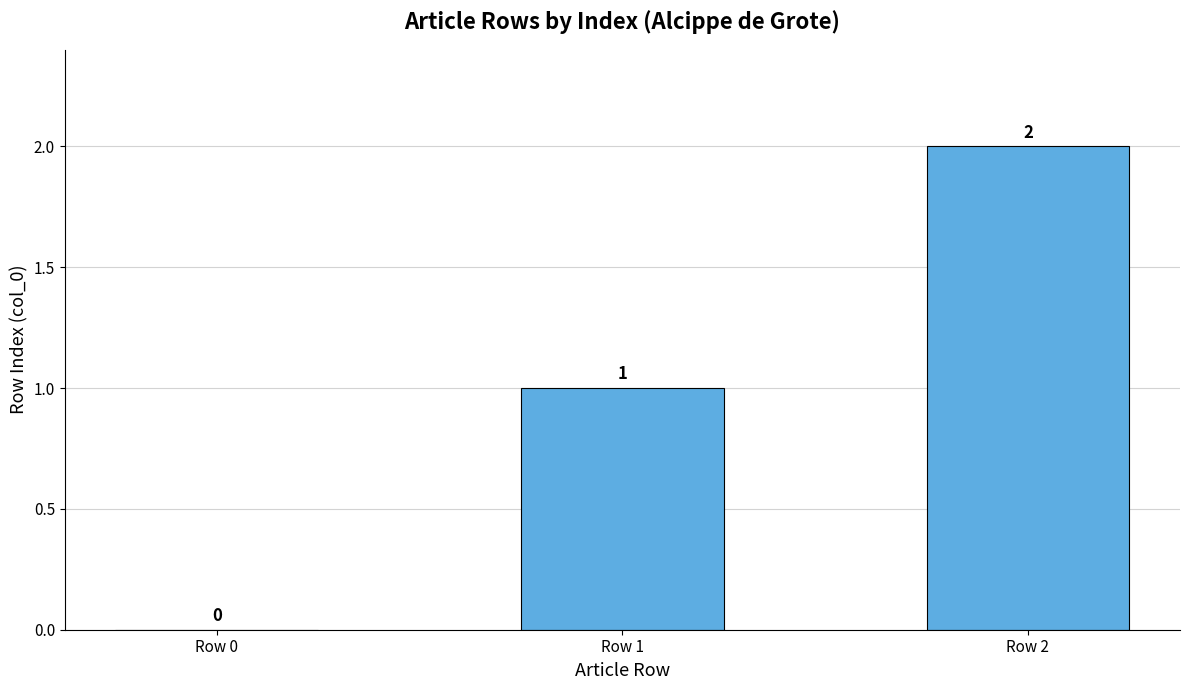

Which label corresponds to the largest value in the chart?

Row 2